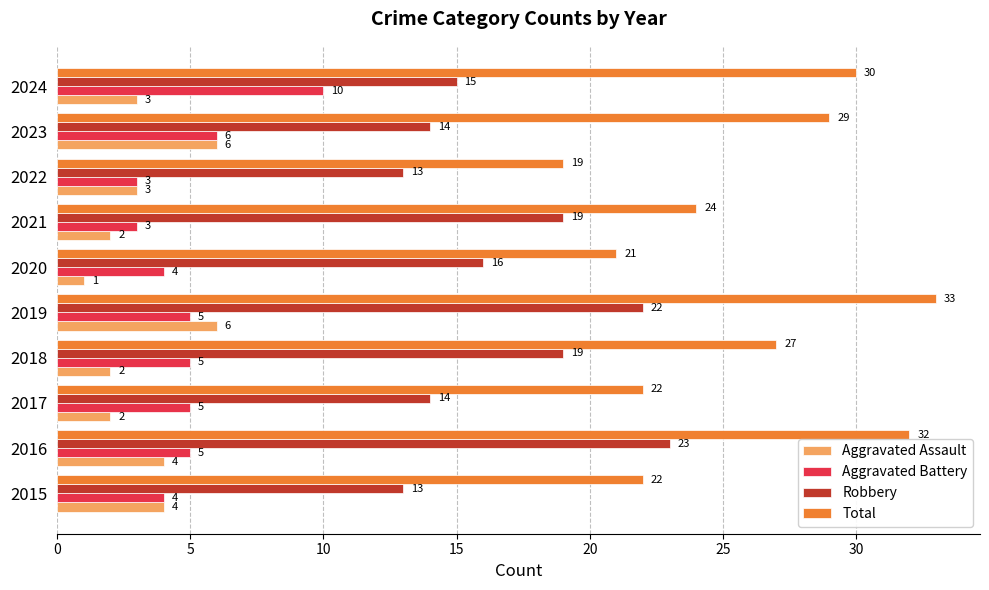

Count the number of categories in the chart.

10